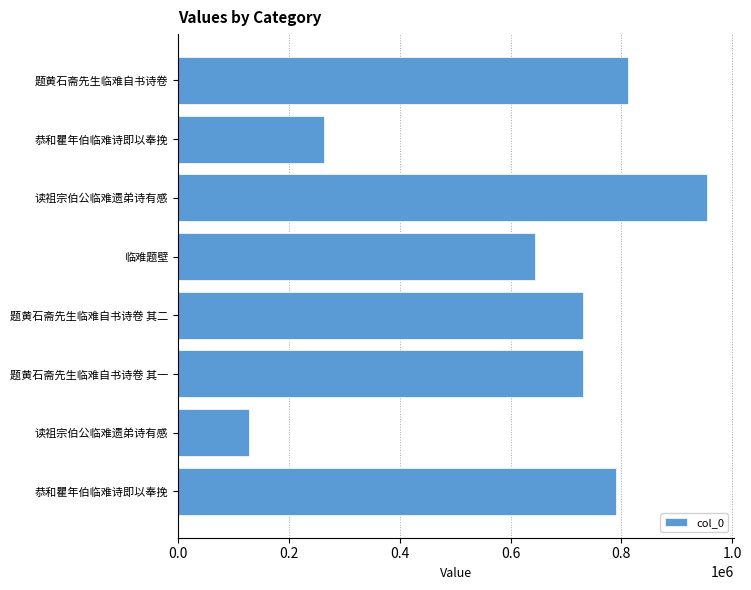

Count the number of categories in the chart.

8